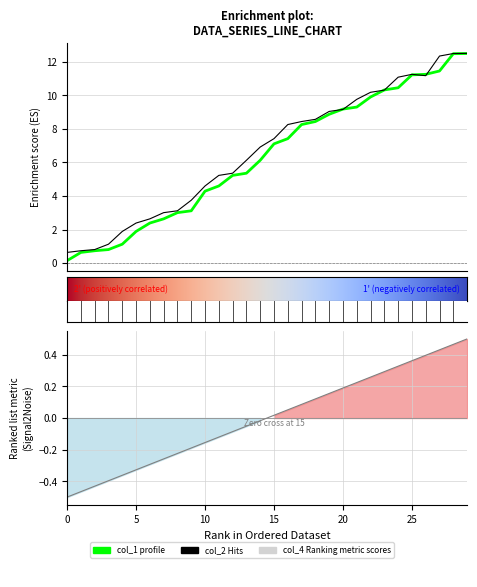

Reading left to right, extract all data points from this chart.

col_1: 0.1	0.6	0.7	0.8	1.1	1.9	2.4	2.6	3.0	3.1	4.3	4.6	5.2	5.4	6.1	7.1	7.4	8.3	8.4	8.9	9.2	9.3	9.9	10.3	10.5	11.2	11.3	11.5	12.5	12.5
col_2: 0.6	0.7	0.8	1.1	1.9	2.4	2.6	3.0	3.1	3.8	4.6	5.2	5.4	6.1	6.9	7.4	8.3	8.4	8.6	9.0	9.2	9.8	10.2	10.3	11.1	11.3	11.2	12.3	12.5	12.5